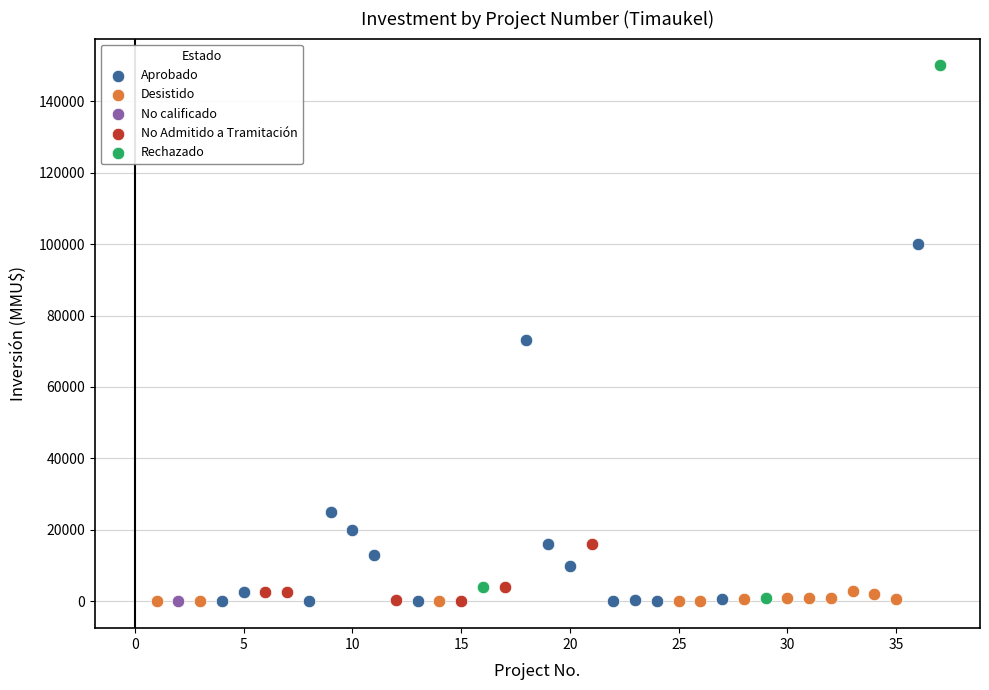

What are all the series names shown in the legend?

Aprobado, Desistido, No calificado, No Admitido a Tramitación, Rechazado